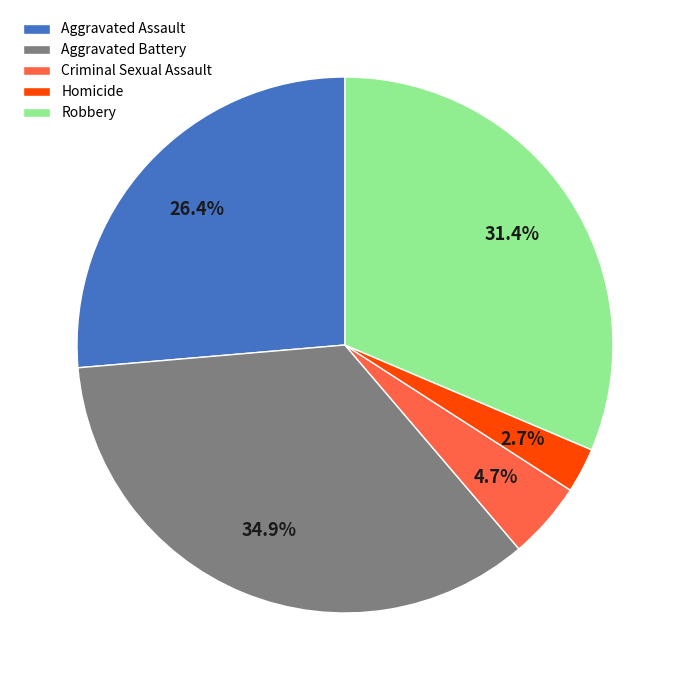

Is it true that Aggravated Assault is 26% of the pie?

True